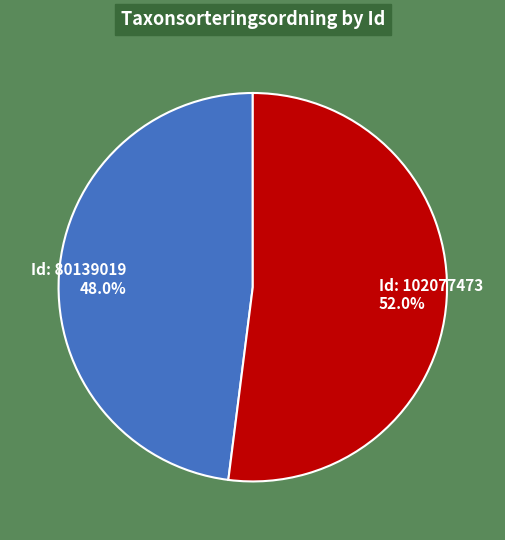

Is there any slice that represents more than half of the pie?

Yes